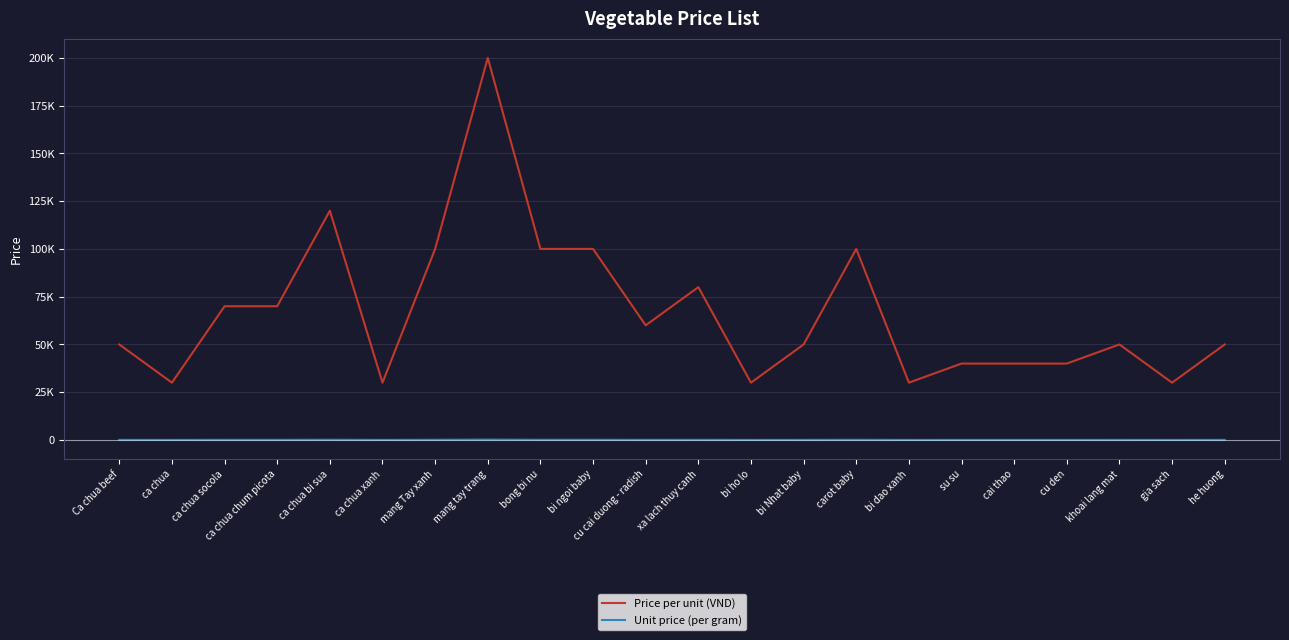

Which category has the highest value in the Price per unit (VND) series?

mang tay trang